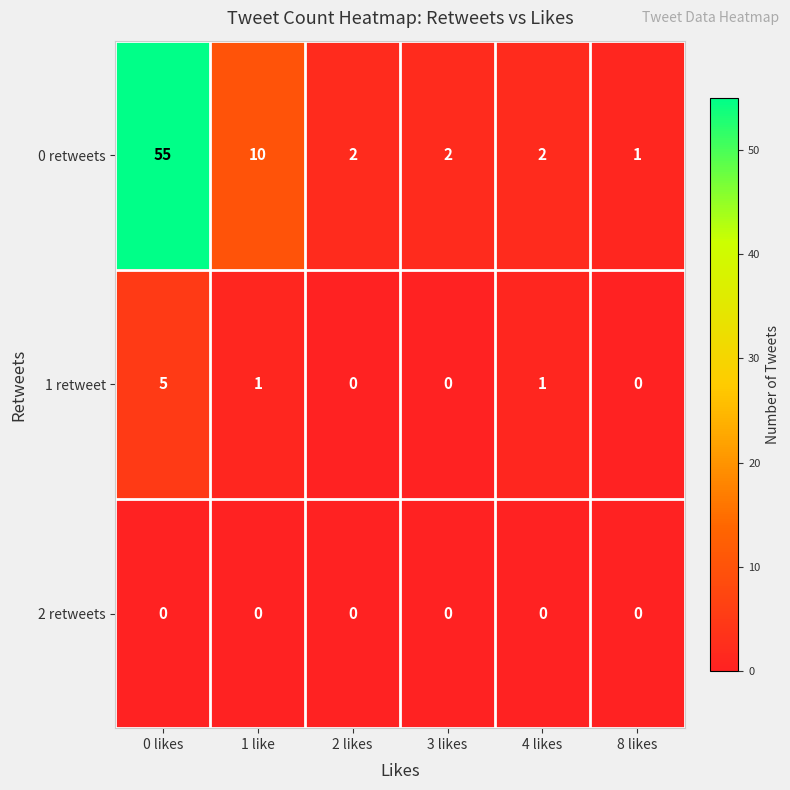

What is the total value across all series at 8 likes?

1